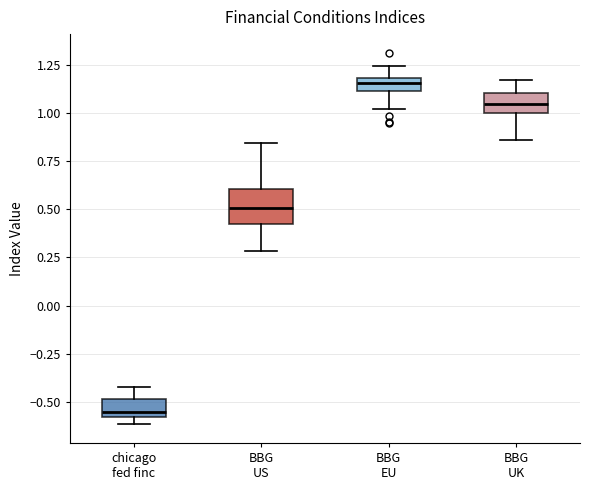

Which box has the highest median line?

BBG EU